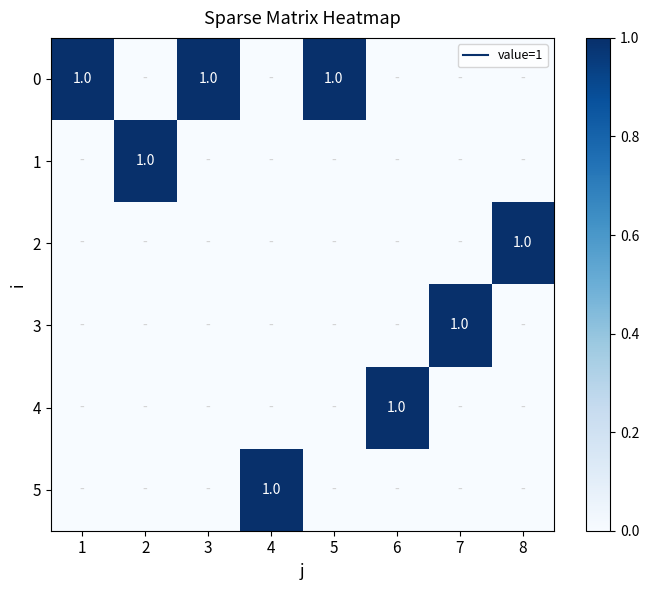

At which label does 2 reach its minimum?

1